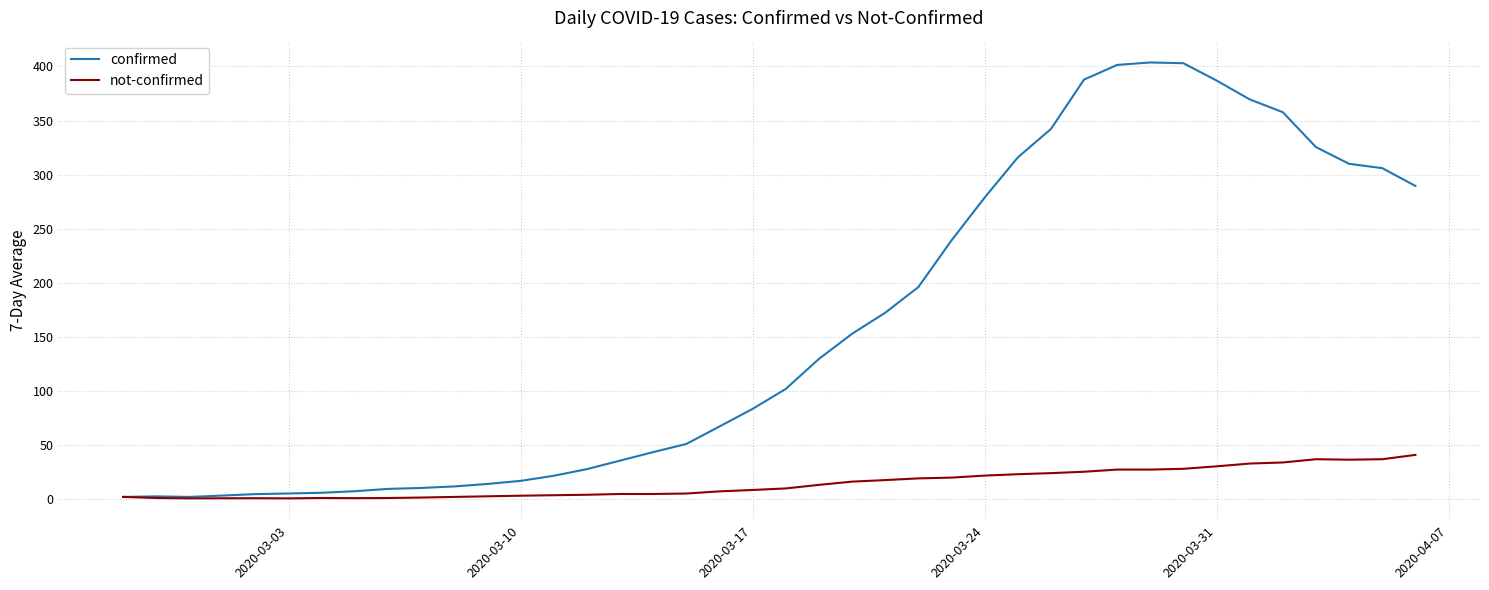

True or false: confirmed has more than 1 points higher than both neighbors.

True